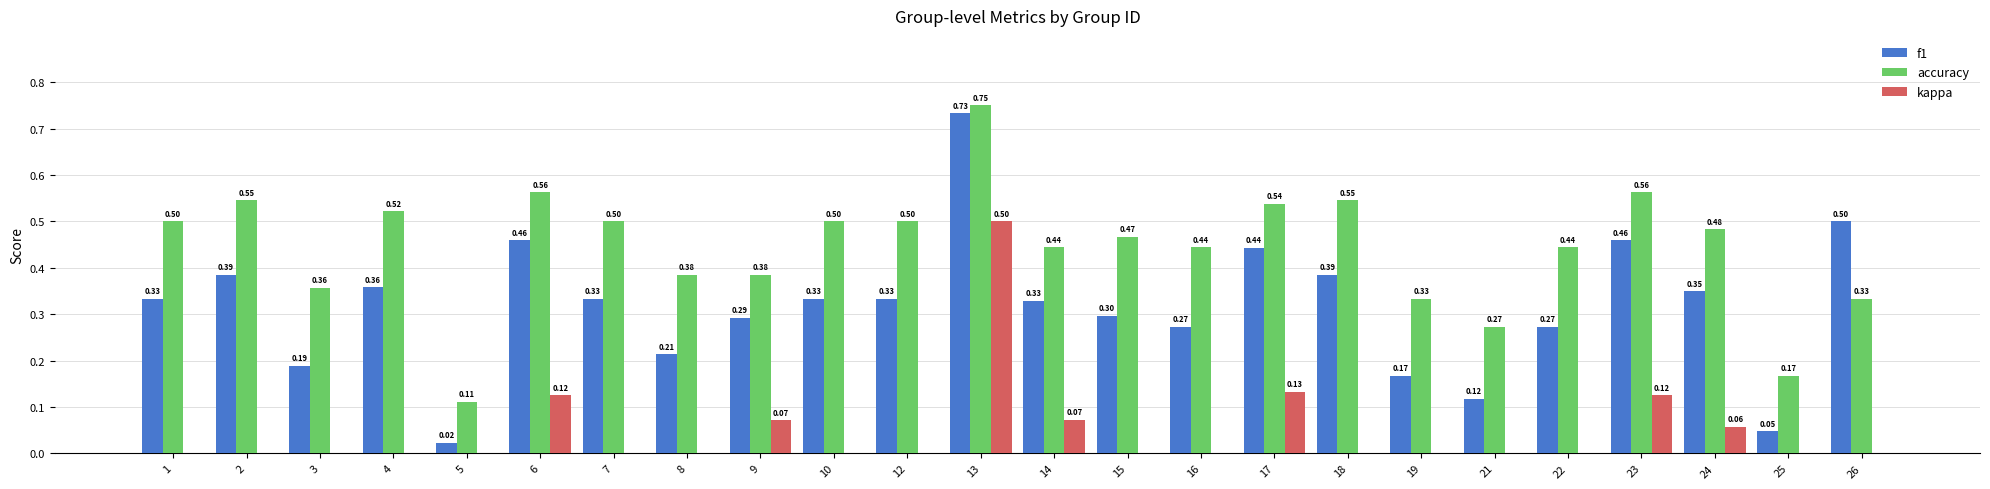

Is the value of accuracy at 25 greater than the value of kappa at 26?

Yes